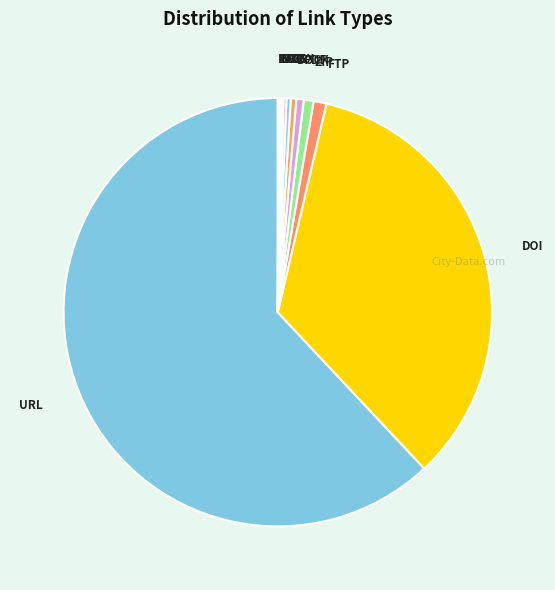

Which slice represents more than half of the pie?

URL